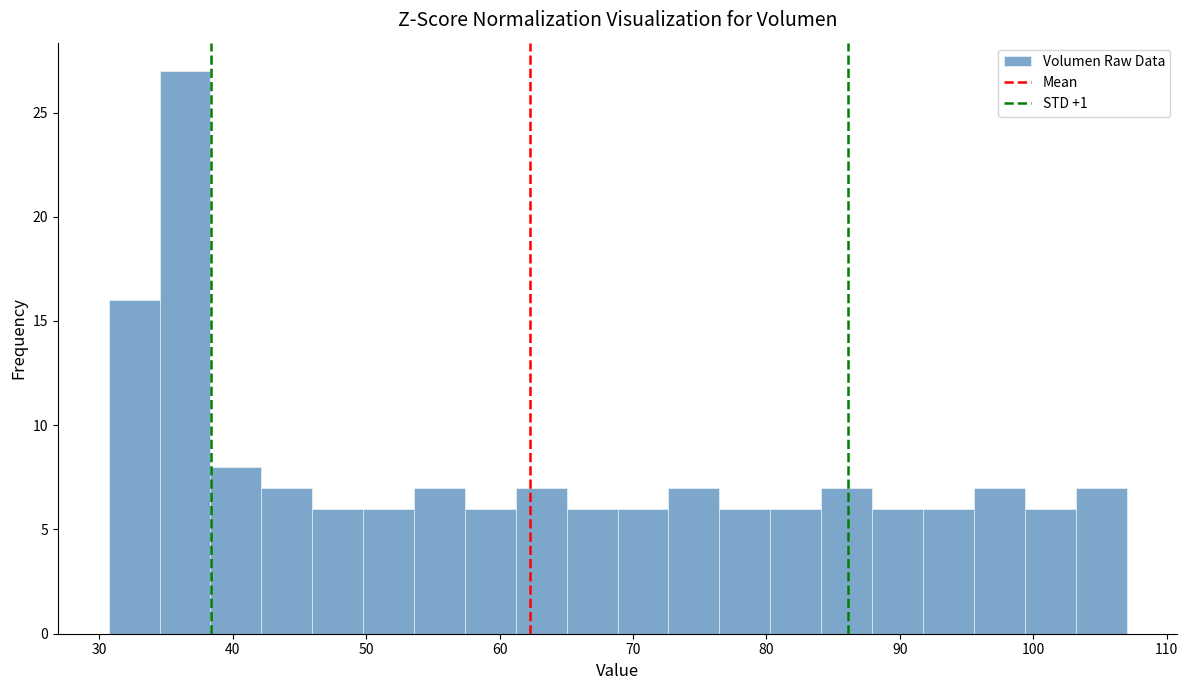

Read against the x-axis, roughly where is the centre of the tallest bar?

36